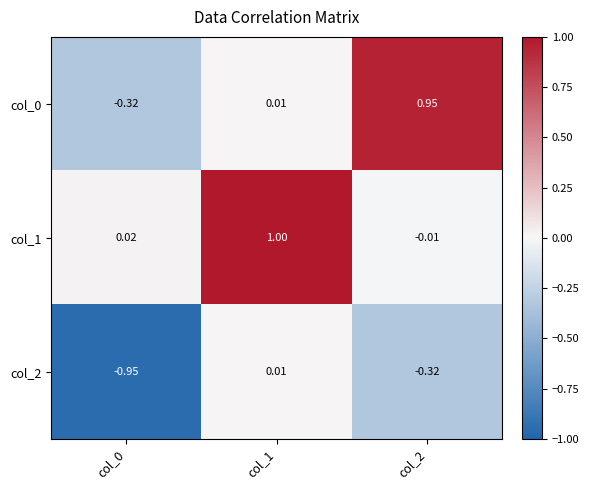

Is the value of col_2 at col_1 greater than the value of col_1 at col_2?

Yes